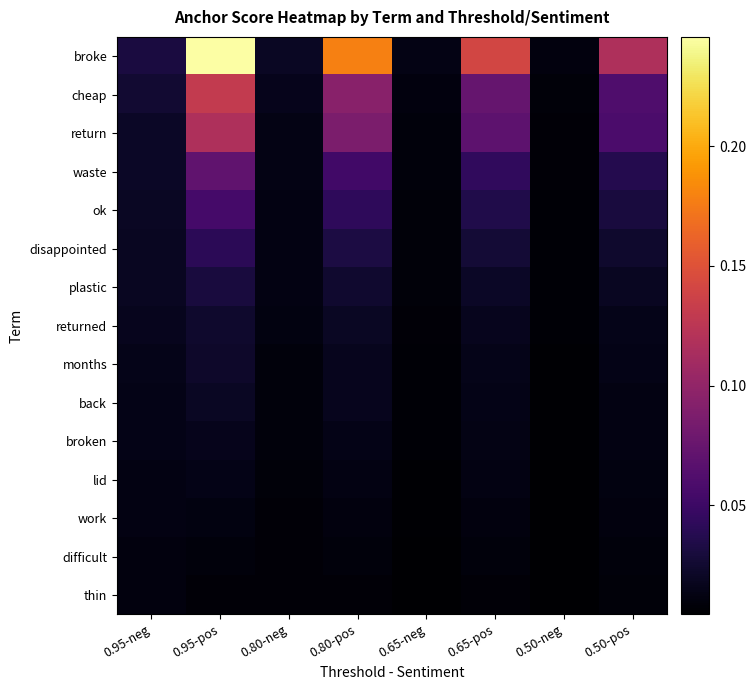

Which series changed the most between 0.95-neg and 0.50-pos?

broke